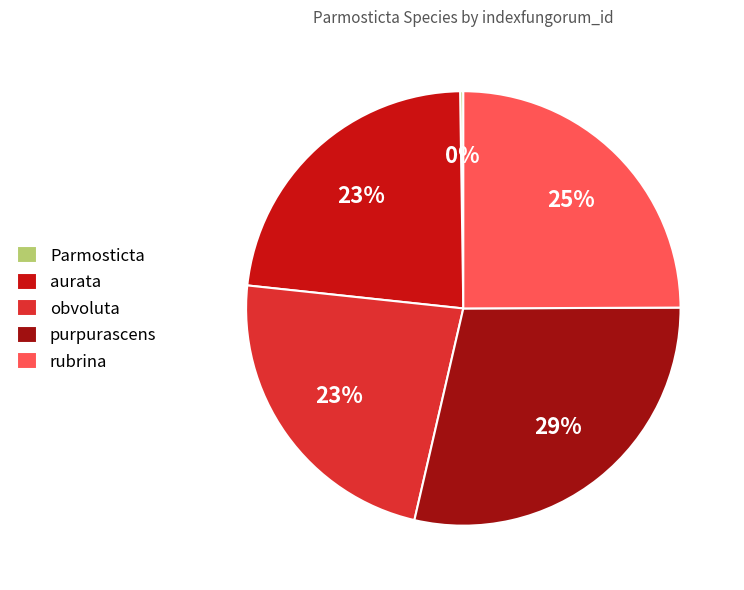

Which category has the biggest portion of the pie?

purpurascens